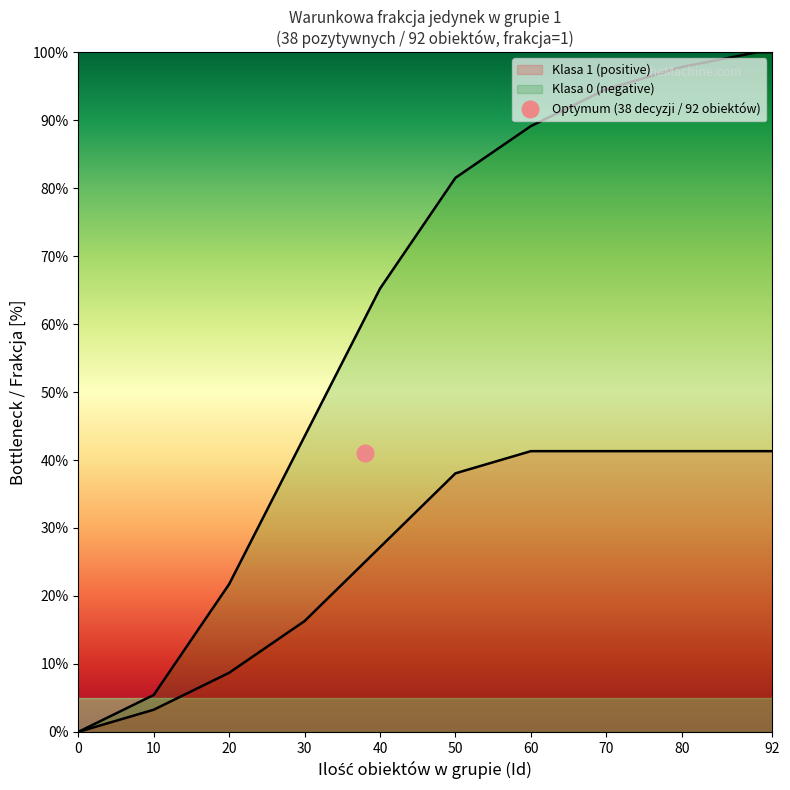

How many categories are shown in the chart?

11